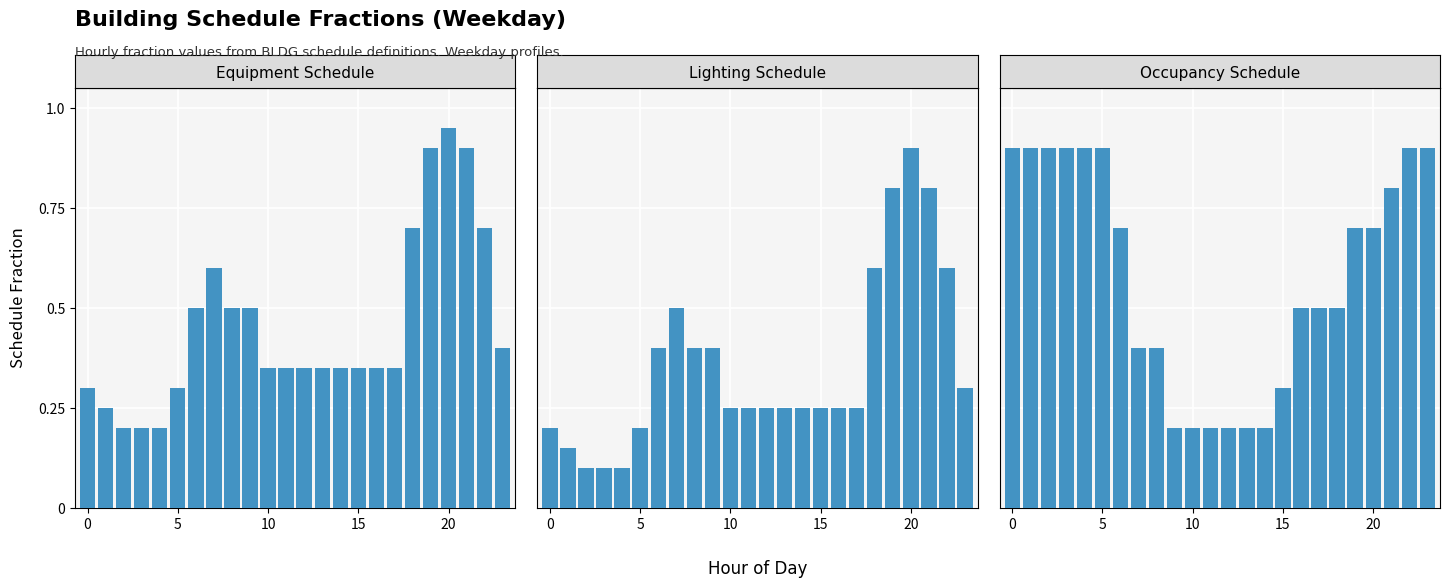

How many bars are there in each group?

3